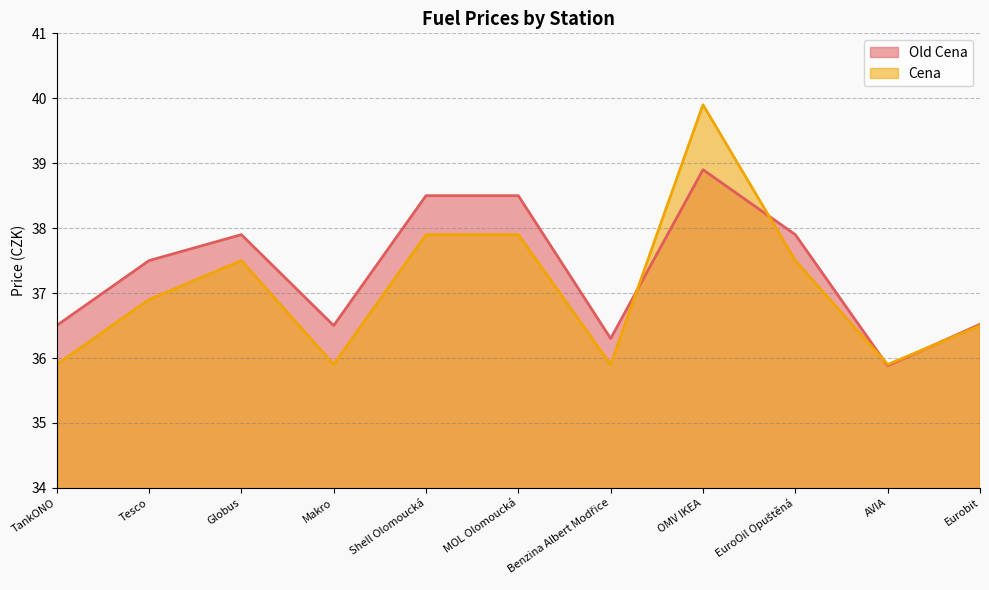

What is the difference between the Old Cena values at AVIA and TankONO?

0.6